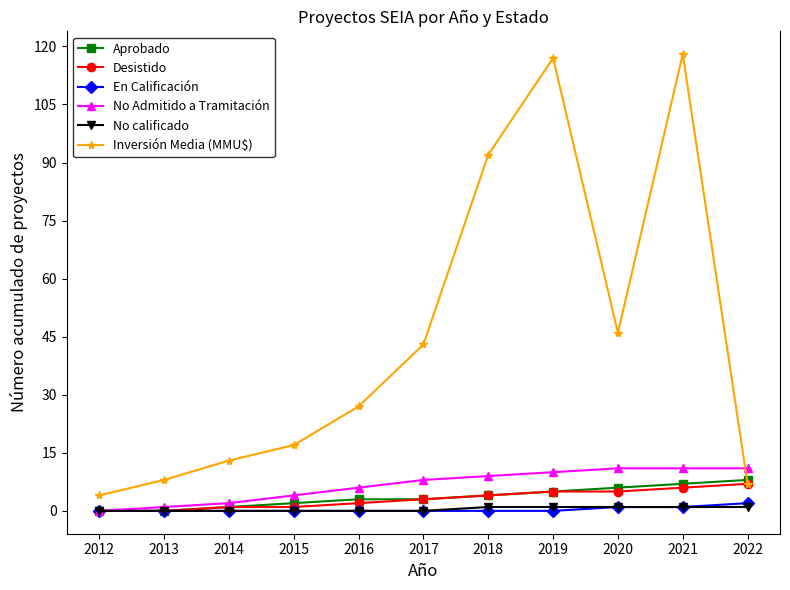

What is the average value of the No Admitido a Tramitación series?

7